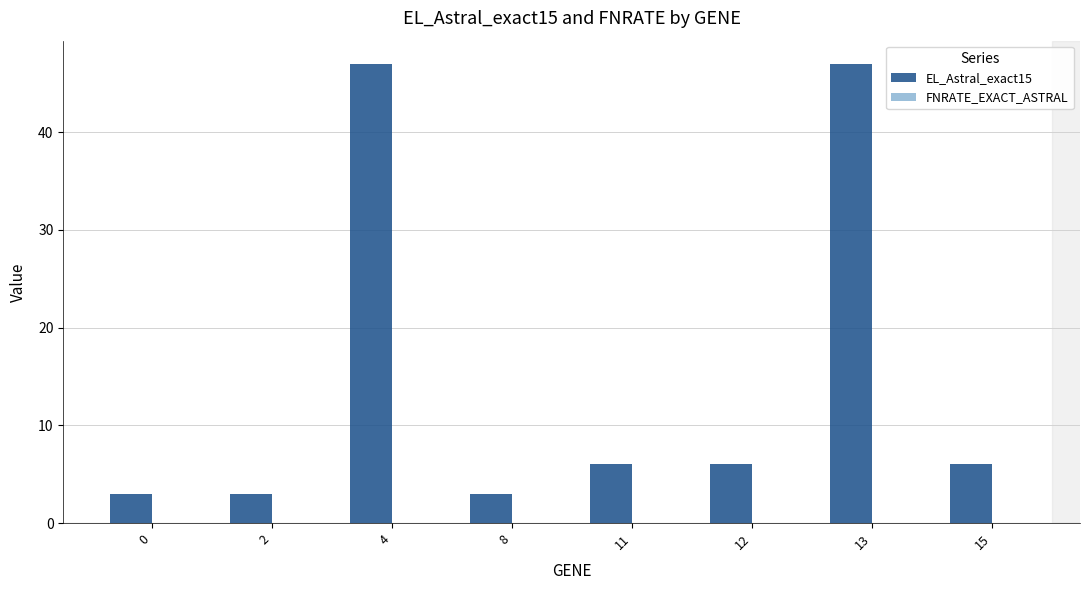

The chart shows a value of 6 at 15. True or false?

True